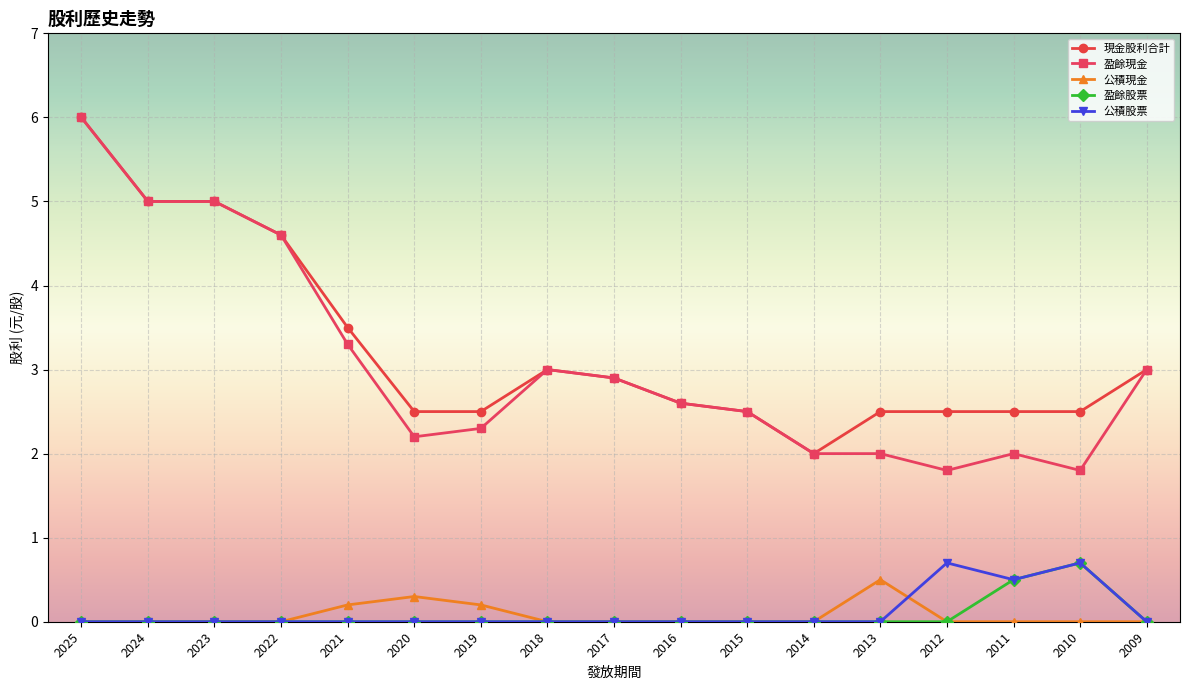

How many series are shown in this chart?

5